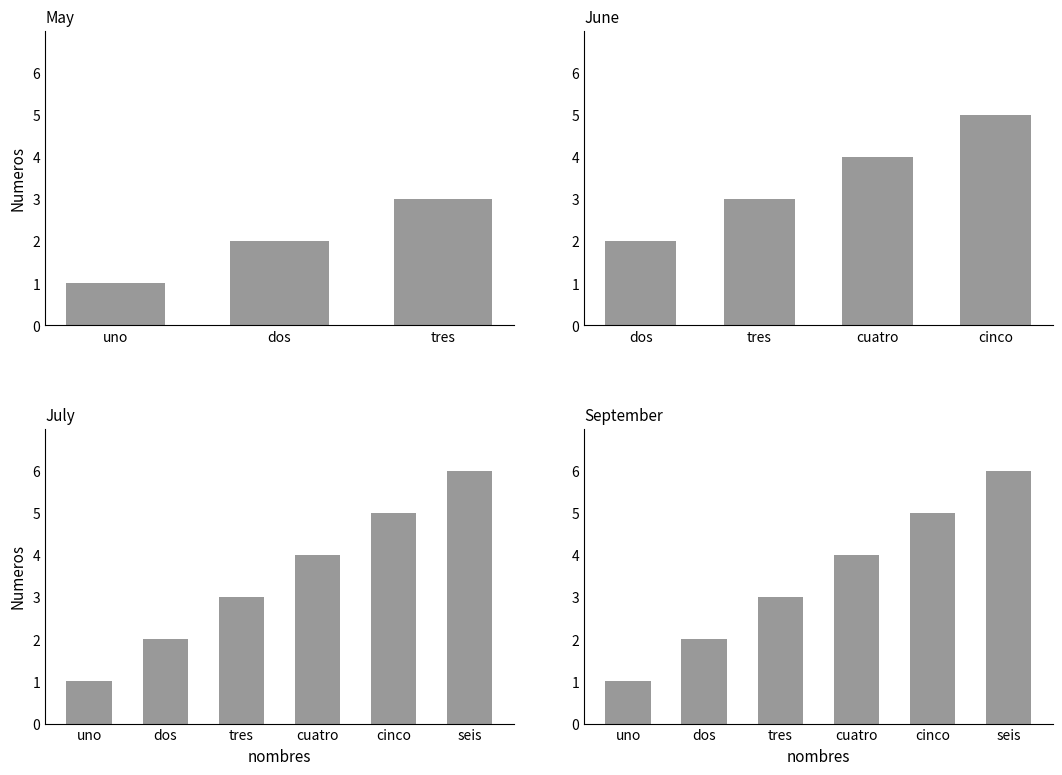

Is it true that the value at tres is 3?

True